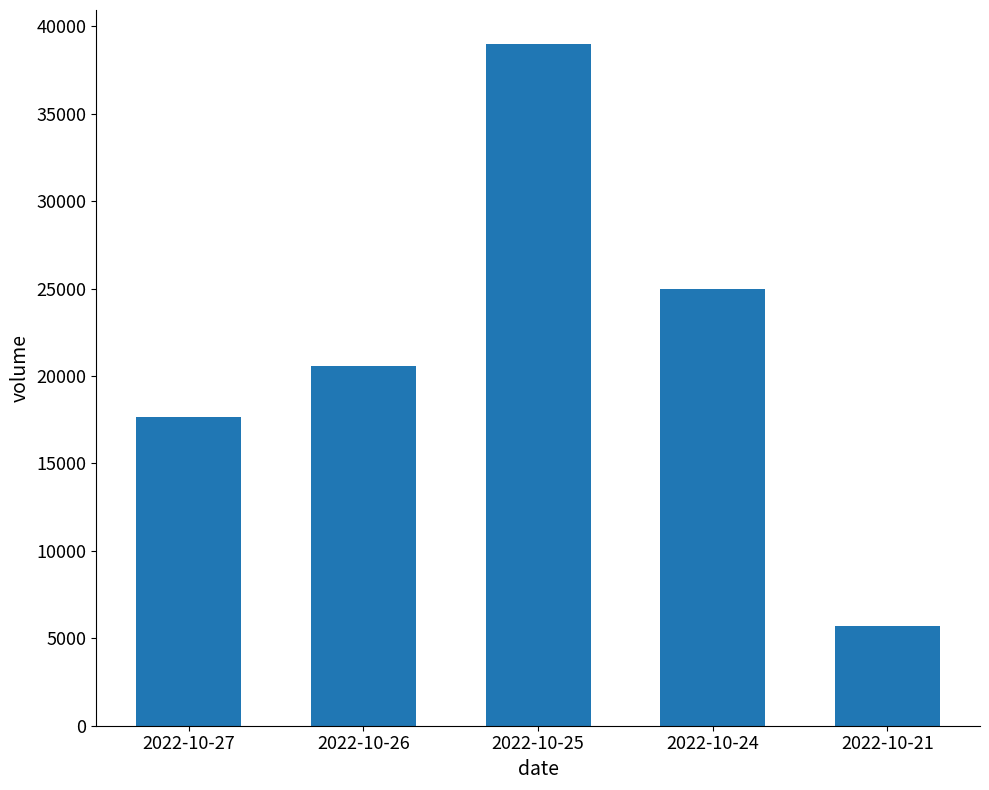

List the labels in order of value, largest first.

2022-10-25, 2022-10-24, 2022-10-26, 2022-10-27, 2022-10-21